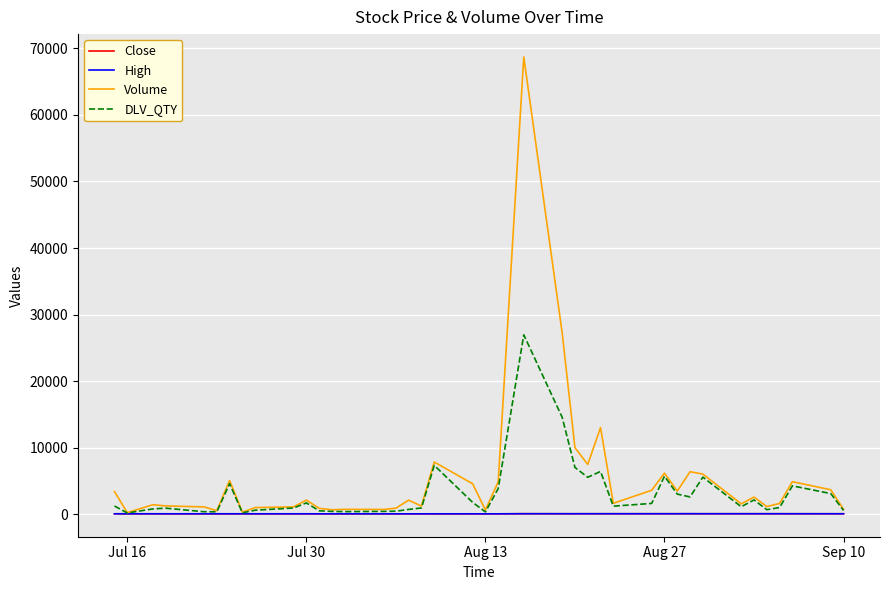

Count the number of categories in the chart.

40